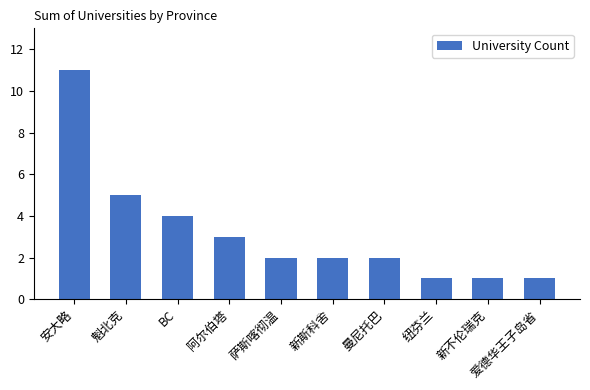

Reading right to left, transcribe all the data shown in this chart.

爱德华王子岛省=1	新不伦瑞克=1	纽芬兰=1	曼尼托巴=2	新斯科舍=2	萨斯喀彻温=2	阿尔伯塔=3	BC=4	魁北克=5	安大略=11